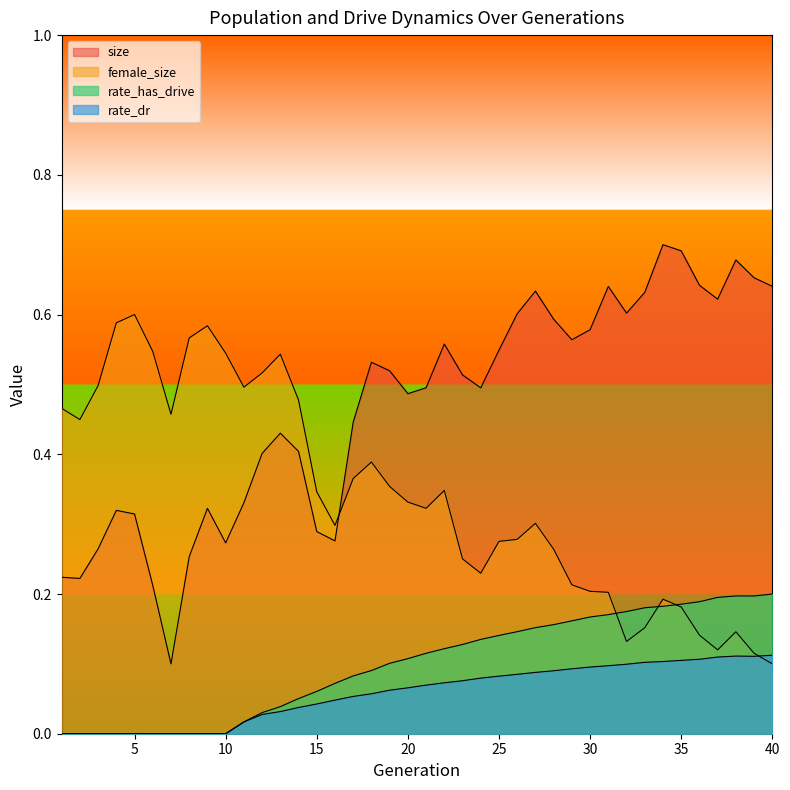

At 33, list the series in order from largest to smallest.

size, rate_has_drive, female_size, rate_dr